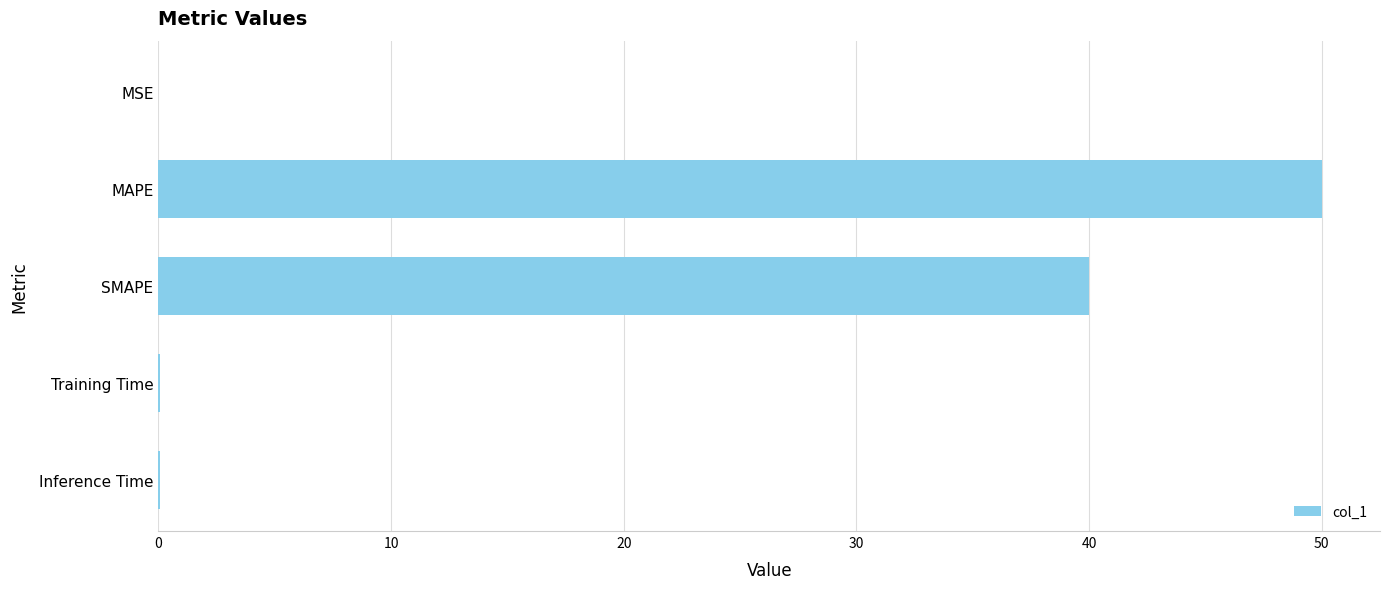

Are the bars grouped side by side (vs. stacked)?

No